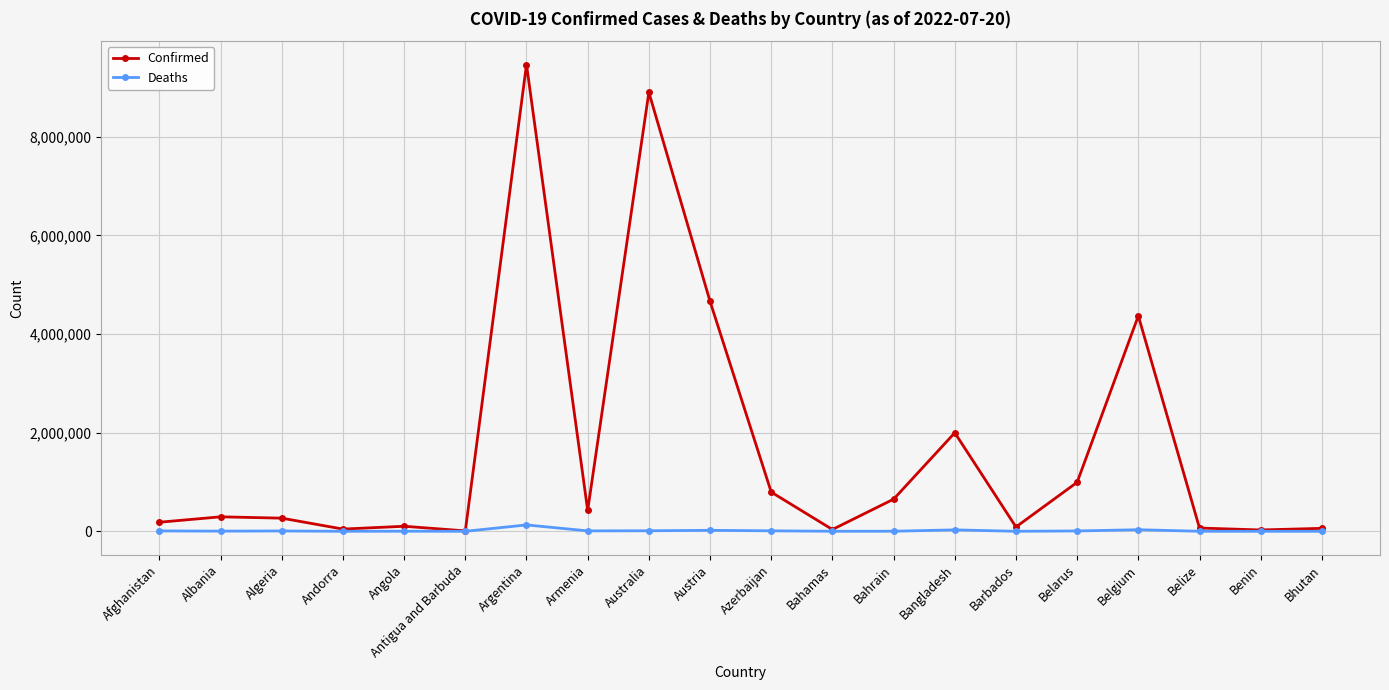

What is the label of the 17th point from the left?

Belgium